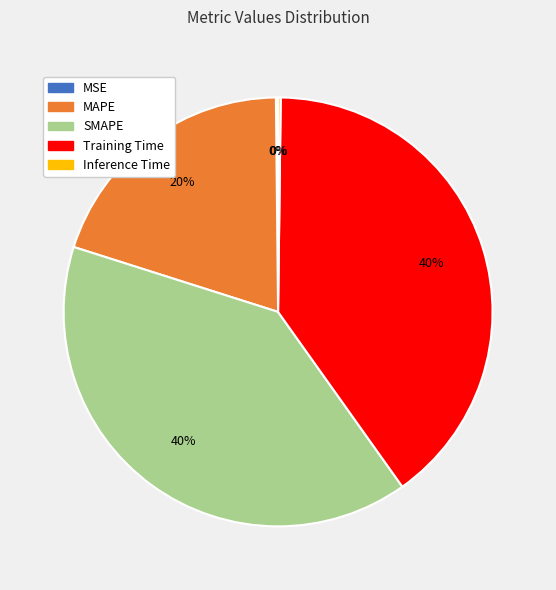

Combined, do Training Time and MAPE account for over 50%?

Yes